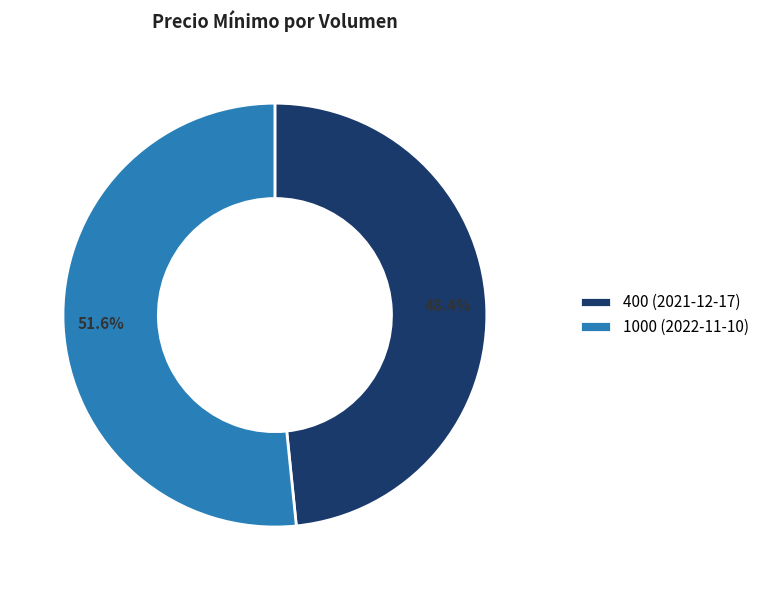

Combined, what portion of the pie is 1000 (2022-11-10) and 400 (2021-12-17)?

100.0%